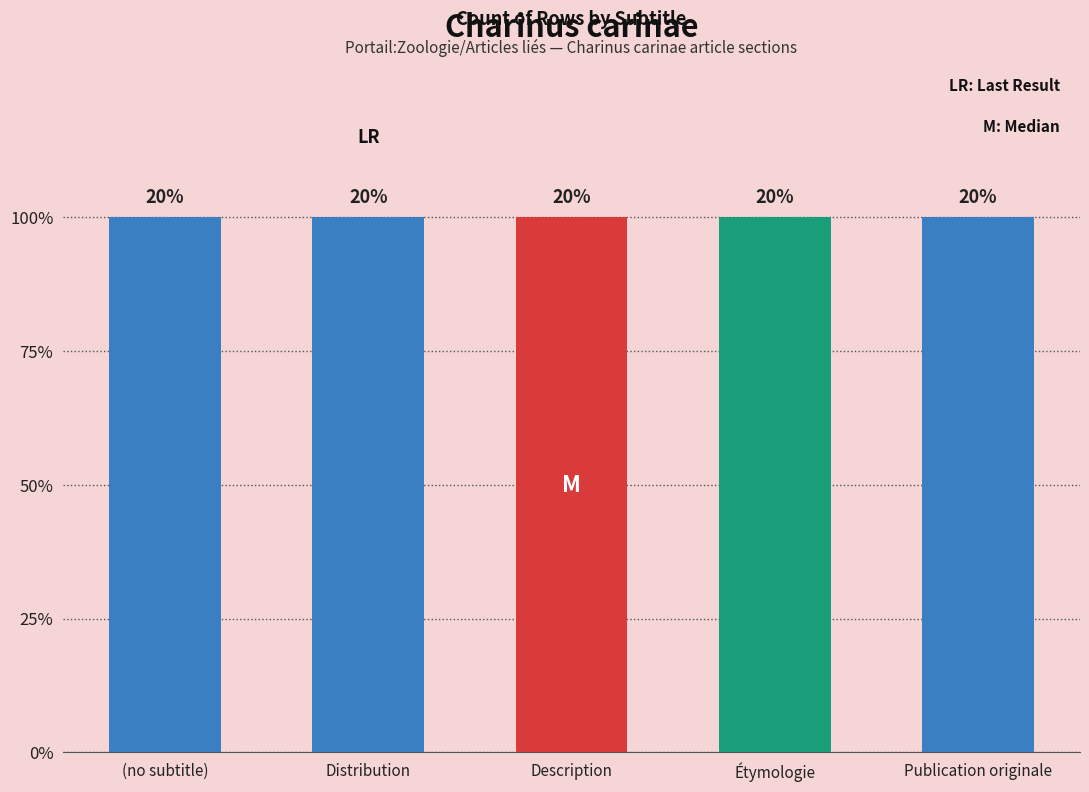

Does the chart contain any negative values?

No